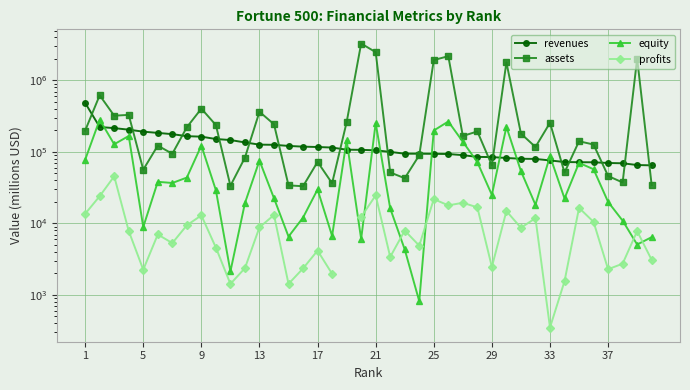

How many data points does each series have?

40